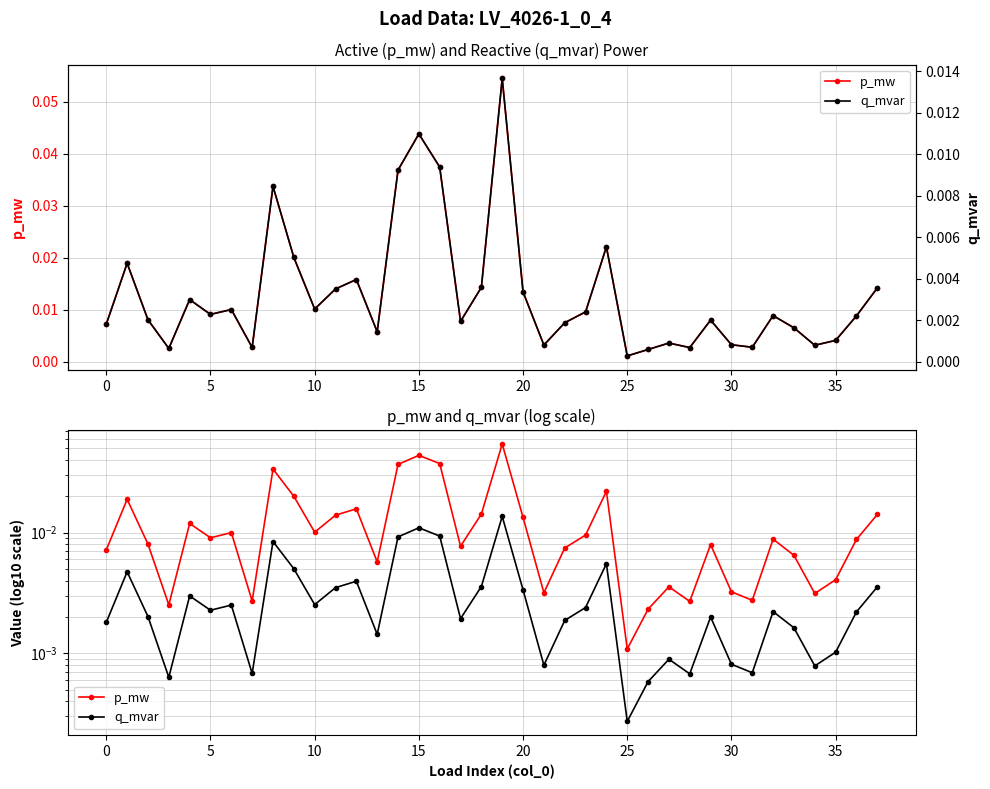

Reading right to left, transcribe all the data shown in this chart.

p_mw: 0.0	0.0	0.0	0.0	0.0	0.0	0.0	0.0	0.0	0.0	0.0	0.0	0.0	0.0	0.0	0.0	0.0	0.0	0.1	0.0	0.0	0.0	0.0	0.0	0.0	0.0	0.0	0.0	0.0	0.0	0.0	0.0	0.0	0.0	0.0	0.0	0.0	0.0
q_mvar: 0.0	0.0	0.0	0.0	0.0	0.0	0.0	0.0	0.0	0.0	0.0	0.0	0.0	0.0	0.0	0.0	0.0	0.0	0.0	0.0	0.0	0.0	0.0	0.0	0.0	0.0	0.0	0.0	0.0	0.0	0.0	0.0	0.0	0.0	0.0	0.0	0.0	0.0